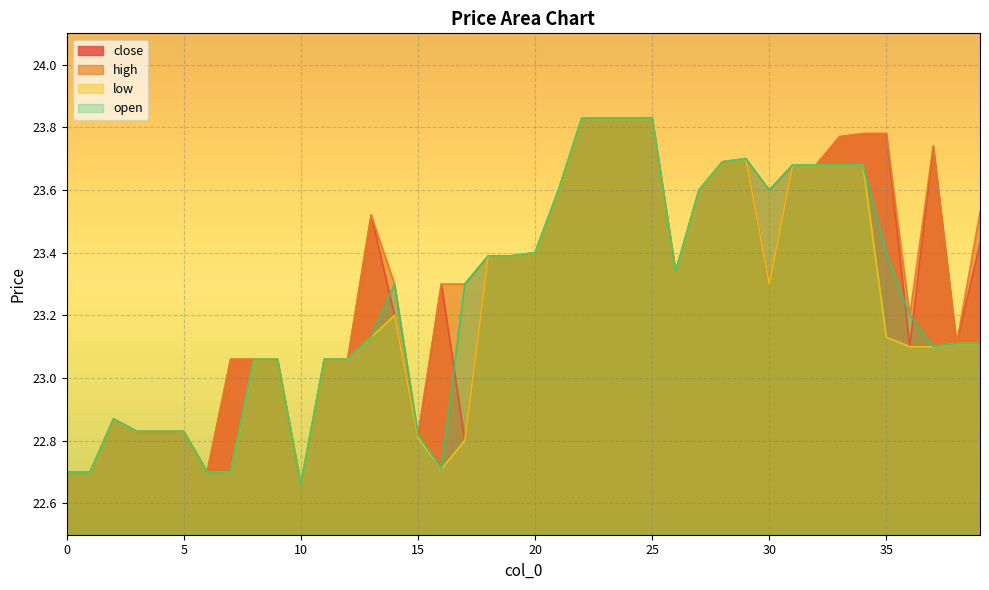

At which category is the sum across all series the highest?

22